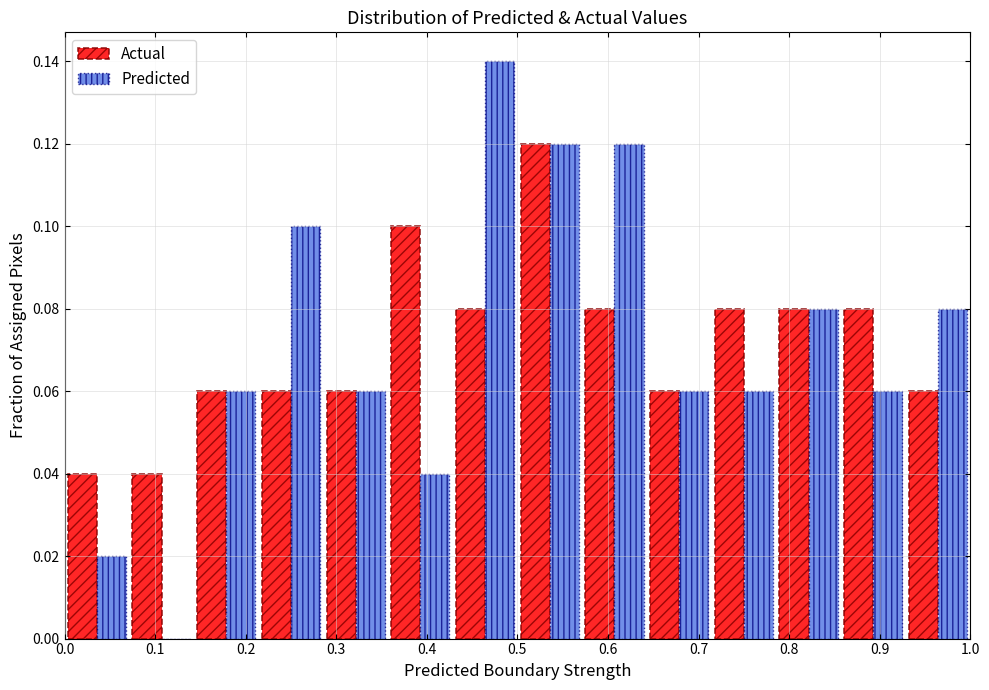

Reading left to right, list every range on the x-axis with the height of the bar of each series over it. Neither the bar edges nor the heights are printed on the chart, so give them approximately, as read against the axes.

0.00 to 0.07: Actual=0.04	Predicted=0.02
0.07 to 0.14: Actual=0.04	Predicted=0
0.14 to 0.21: Actual=0.06	Predicted=0.06
0.21 to 0.29: Actual=0.06	Predicted=0.10
0.29 to 0.36: Actual=0.06	Predicted=0.06
0.36 to 0.43: Actual=0.10	Predicted=0.04
0.43 to 0.50: Actual=0.08	Predicted=0.14
0.50 to 0.57: Actual=0.12	Predicted=0.12
0.57 to 0.64: Actual=0.08	Predicted=0.12
0.64 to 0.71: Actual=0.06	Predicted=0.06
0.71 to 0.79: Actual=0.08	Predicted=0.06
0.79 to 0.86: Actual=0.08	Predicted=0.08
0.86 to 0.93: Actual=0.08	Predicted=0.06
0.93 to 1.00: Actual=0.06	Predicted=0.08